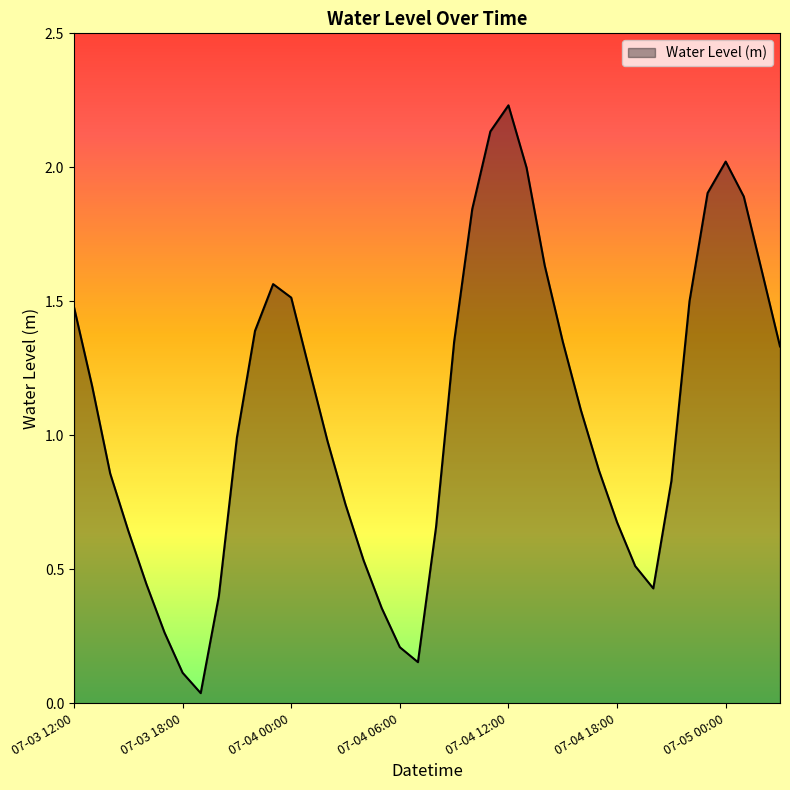

How many interior local peaks (higher than both neighbors) does the data have?

3